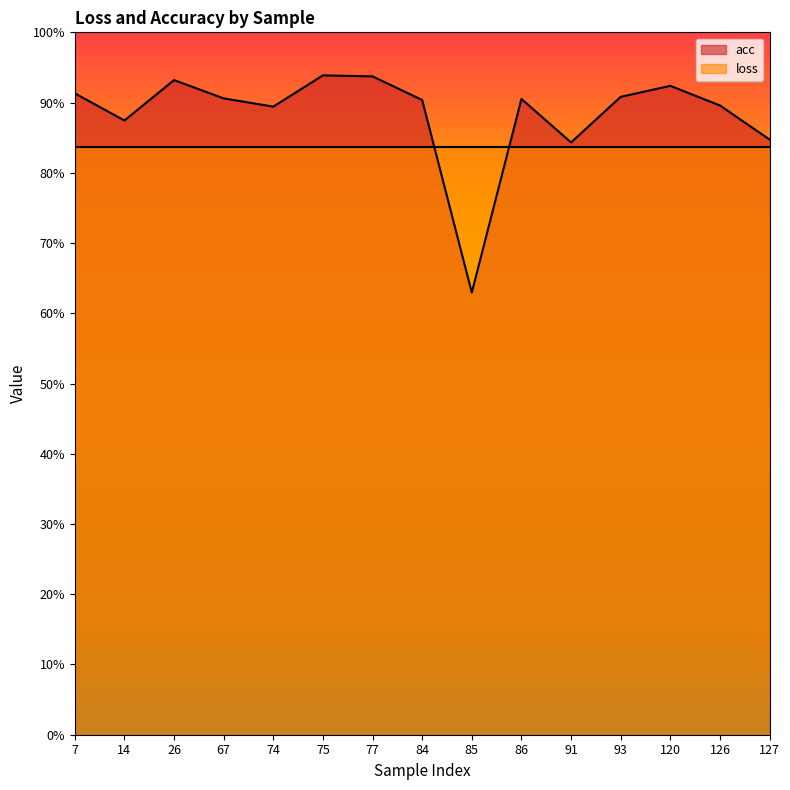

Is it true that the value at 14 is 0.4?

False